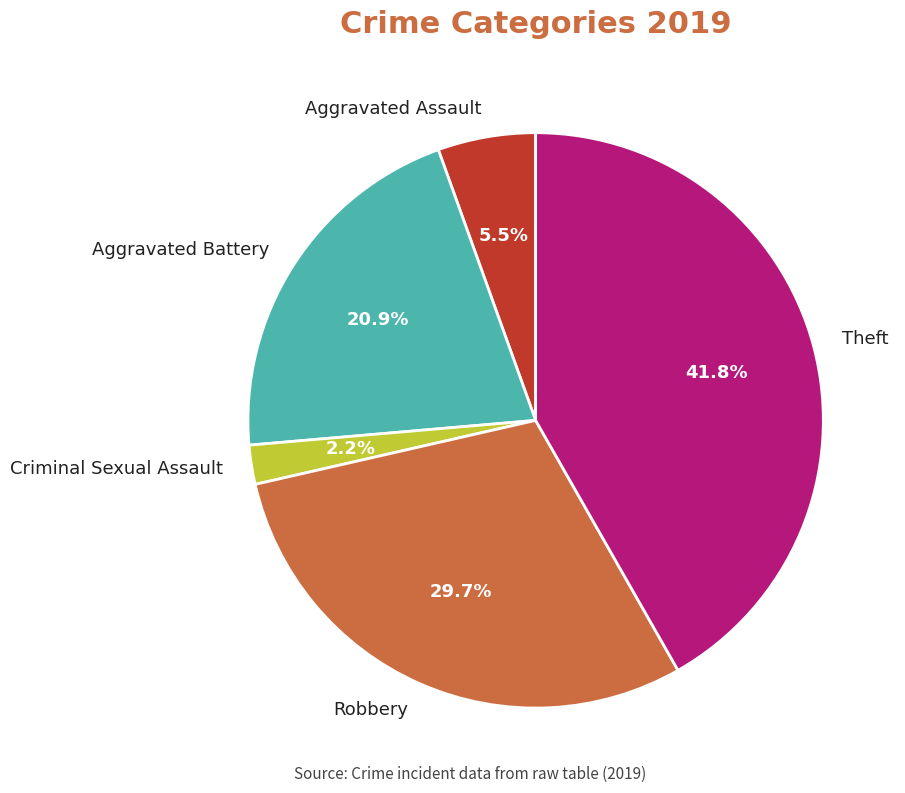

Is there any slice that represents more than half of the pie?

No